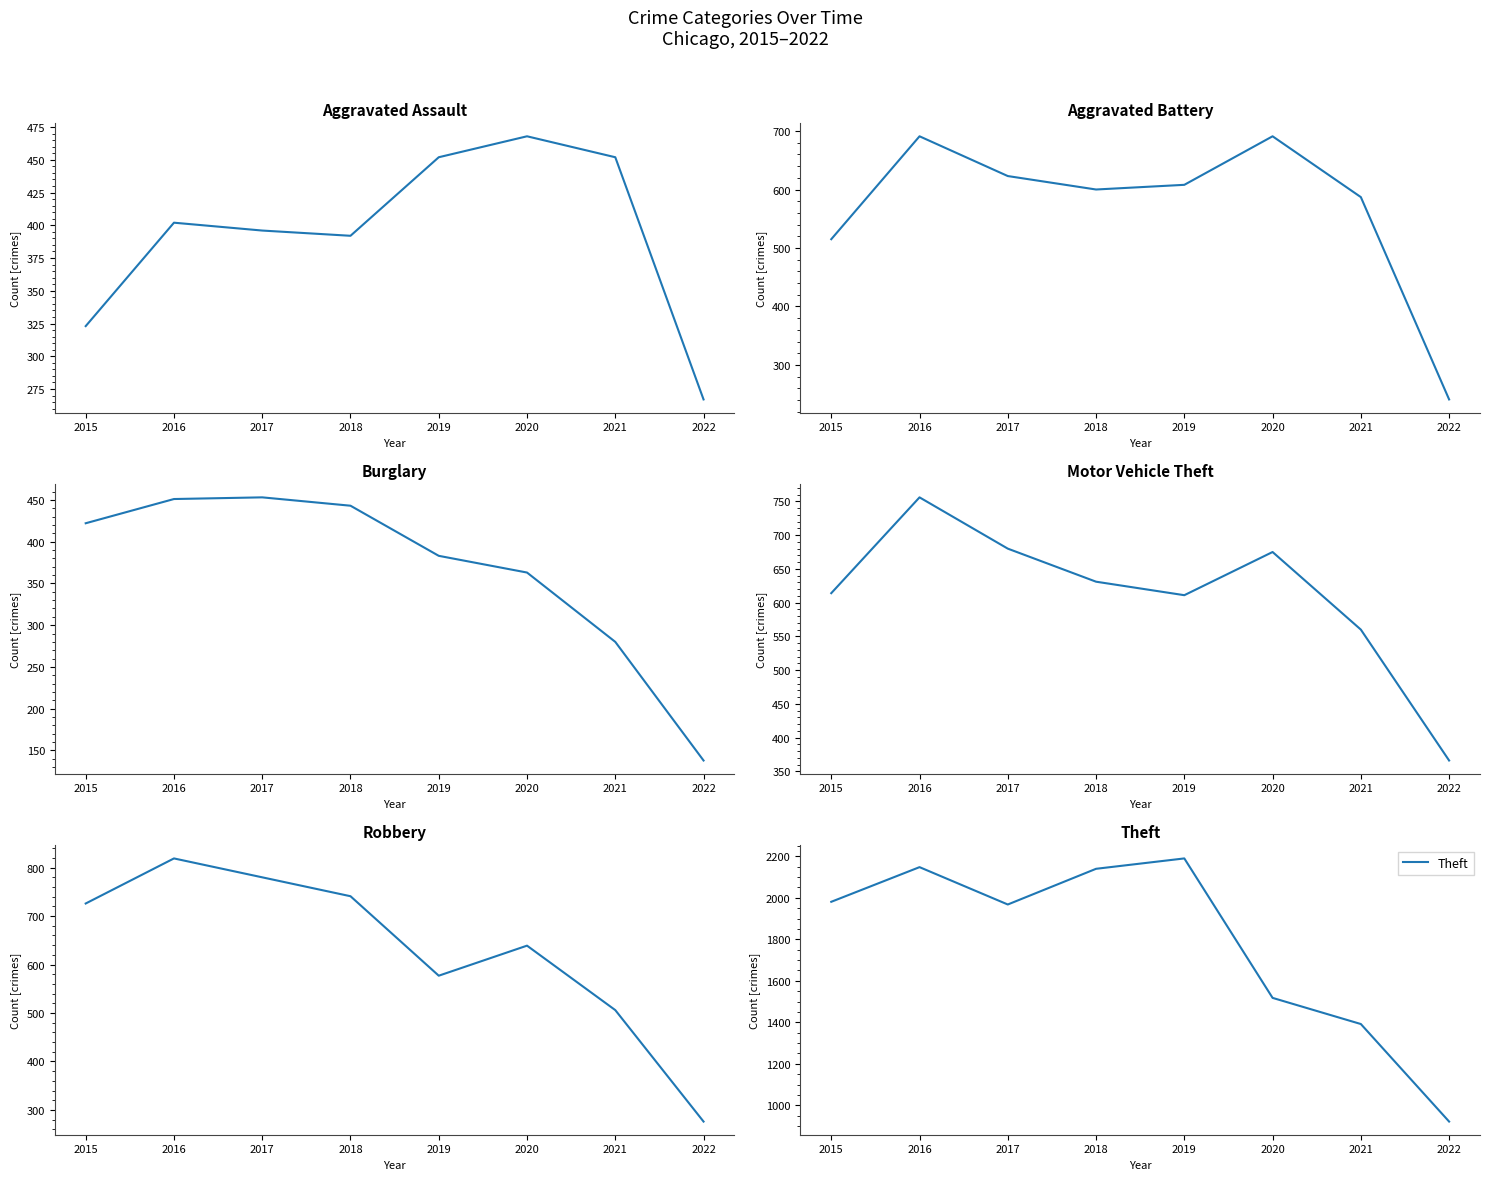

How many data points in Aggravated Battery are less than 608?

4